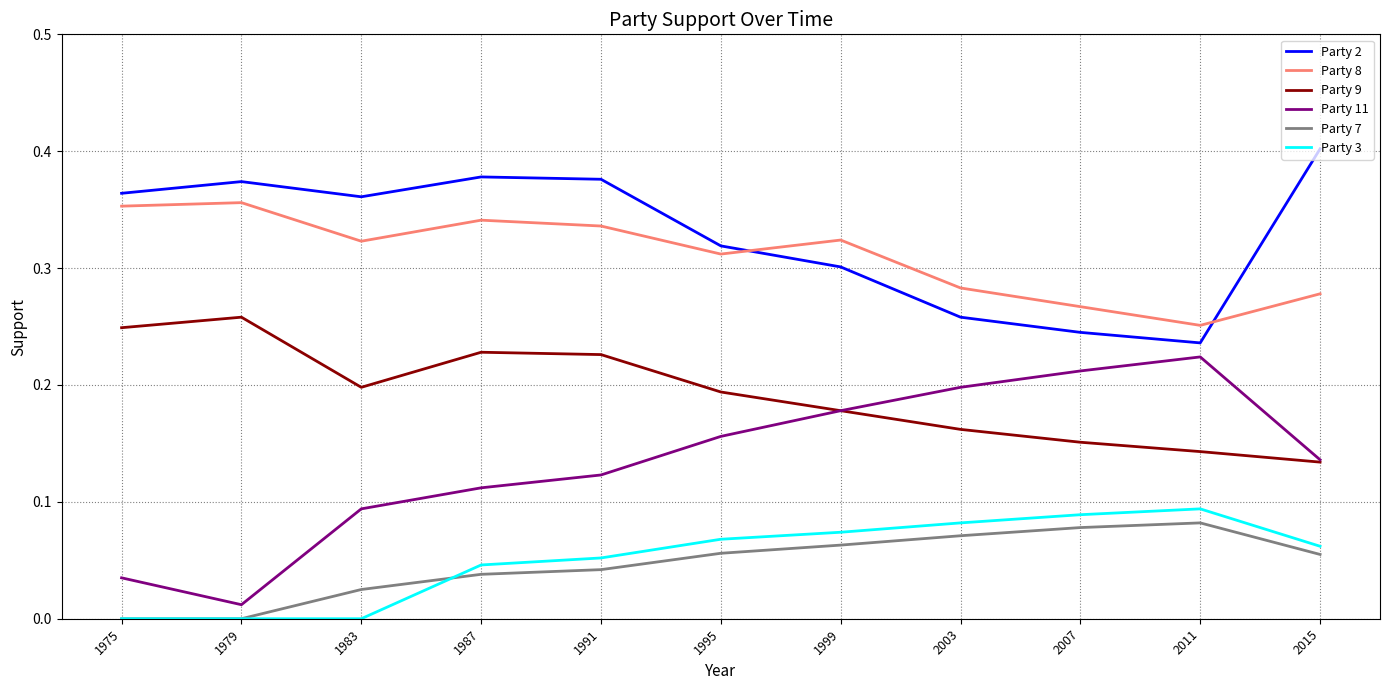

What is the sum of all Party 7 values?

0.5